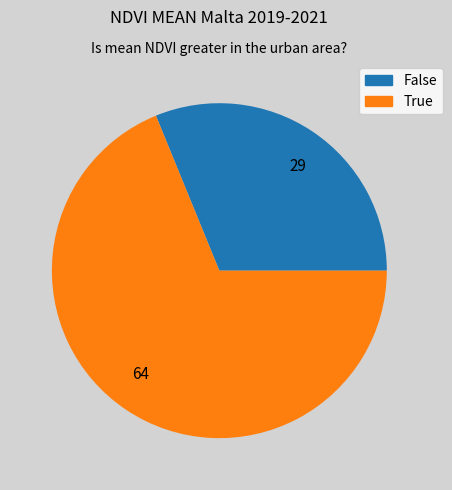

The 64 slice represents 69% of the pie. True or false?

True